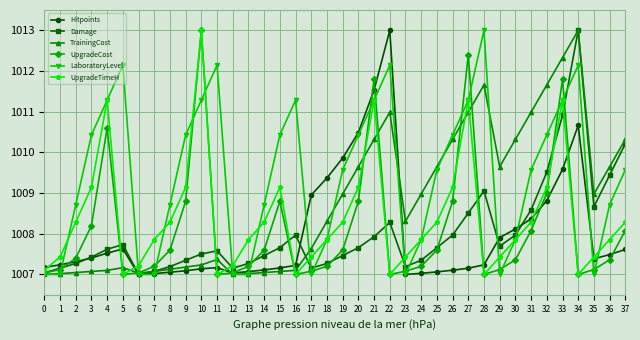

At how many categories does at least one series exceed 1010?

20